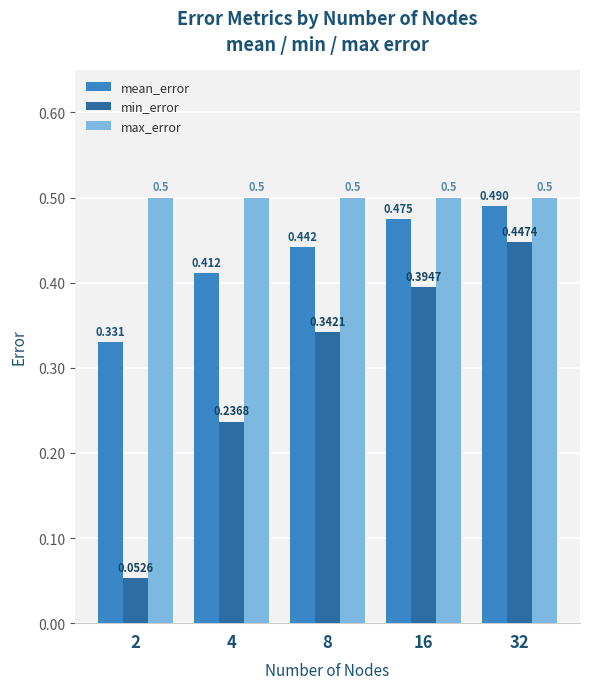

Between 8 and 32, which series saw the biggest shift?

min_error